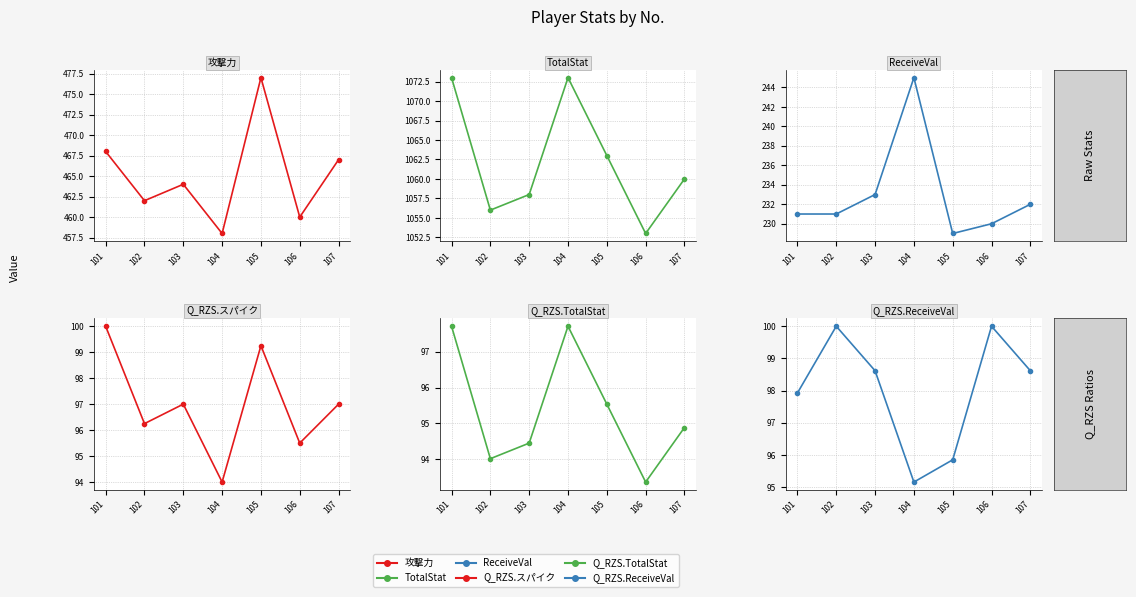

What is the difference between the Q_RZS.TotalStat values at 107 and 101?

2.8